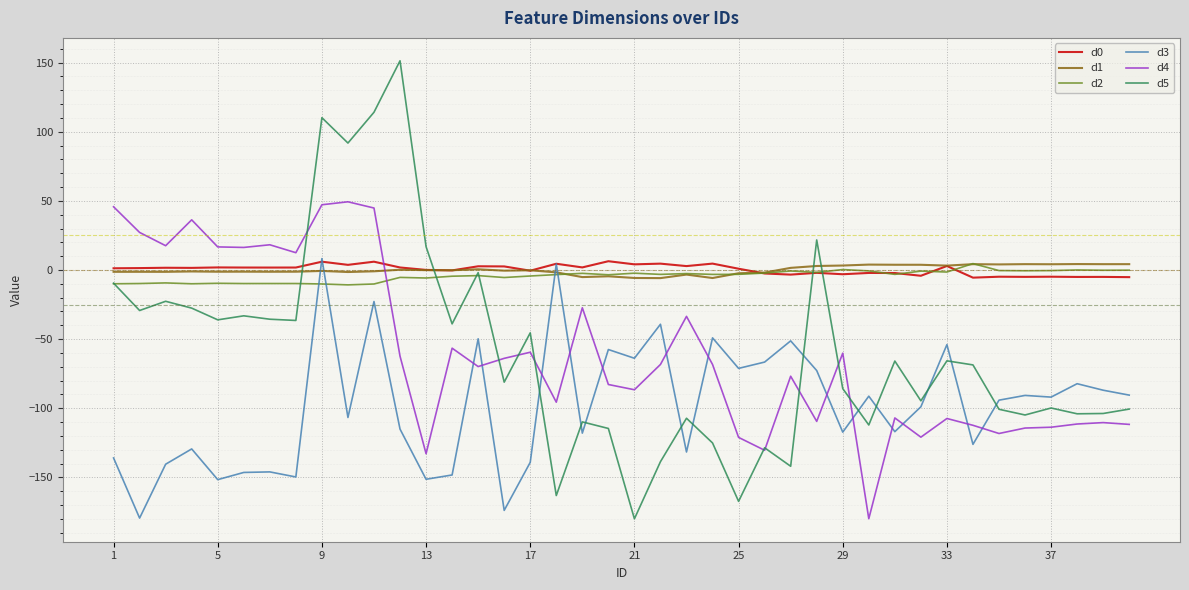

How many positive values does the d4 series have?

11